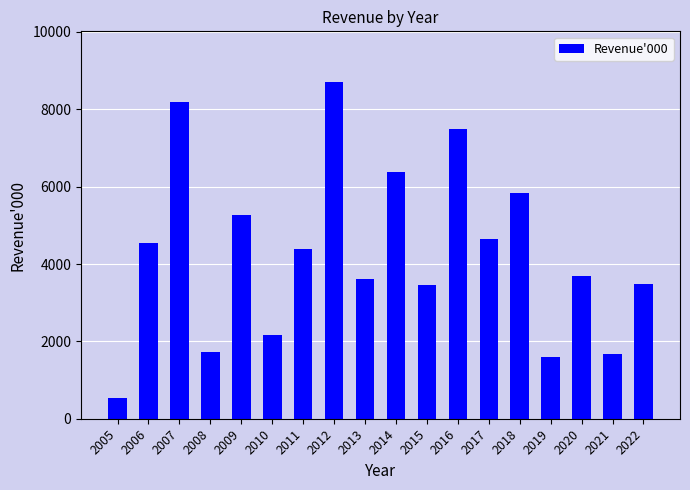

Which label corresponds to the smallest value in the chart?

2005